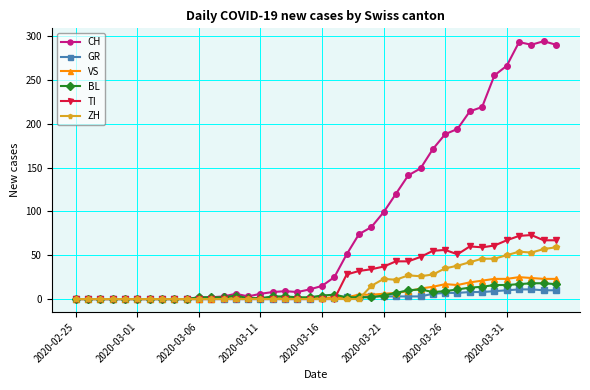

What is the maximum value shown in the chart?

294